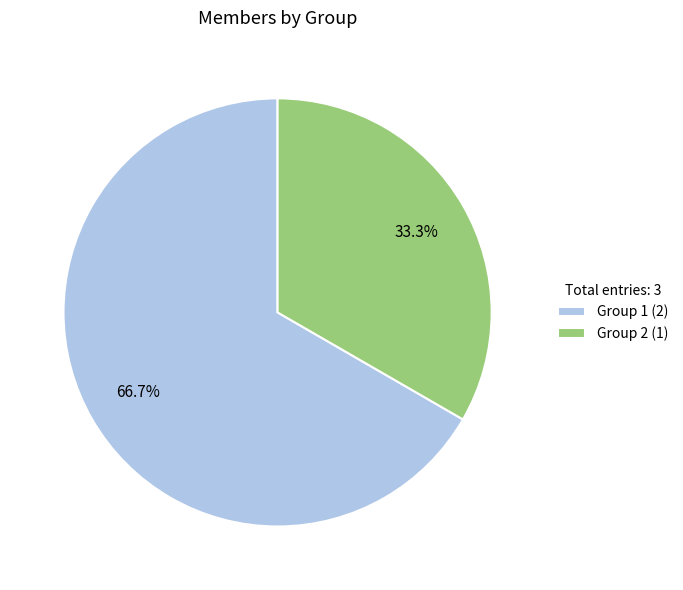

Which slice represents more than half of the pie?

Group 1 (2)